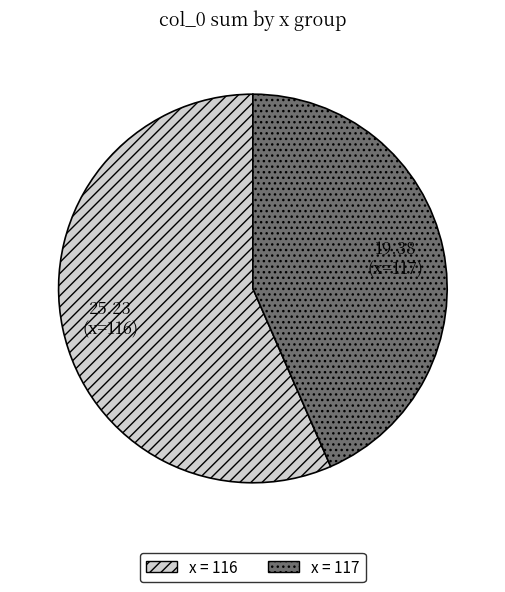

Is there a majority slice in this chart?

Yes